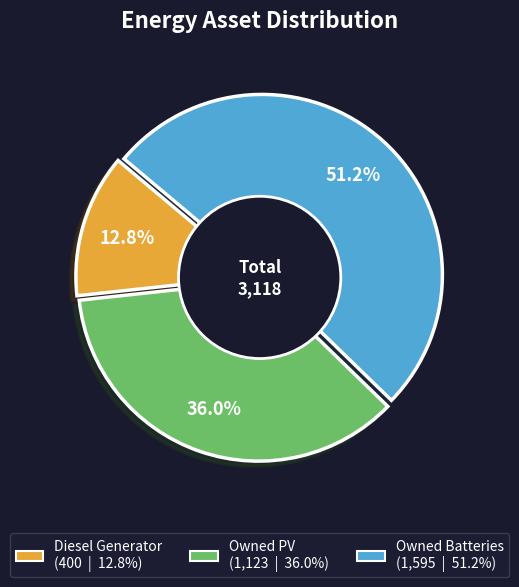

To the nearest percent, what is the combined percentage of Owned PV and Diesel Generator?

49%